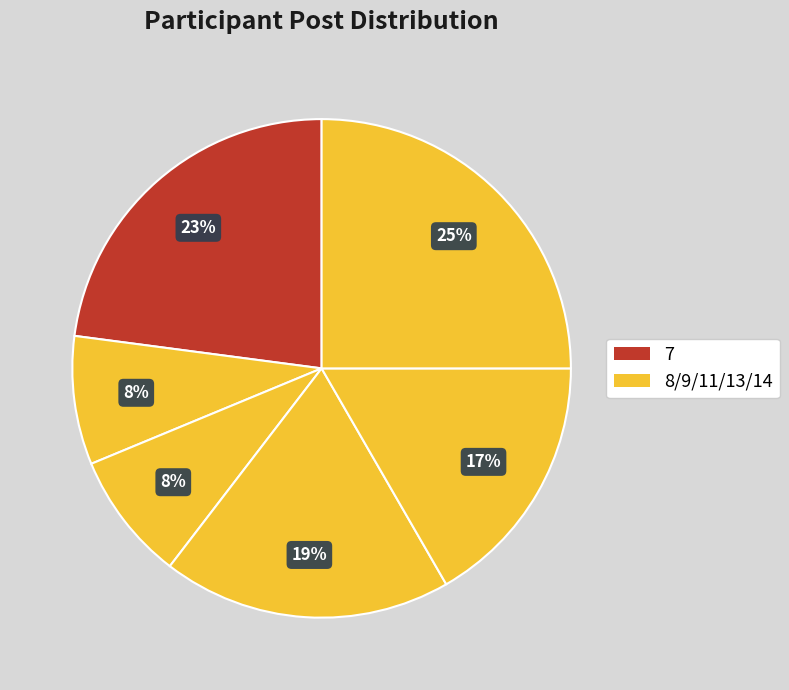

Count the number of slices in the pie.

6